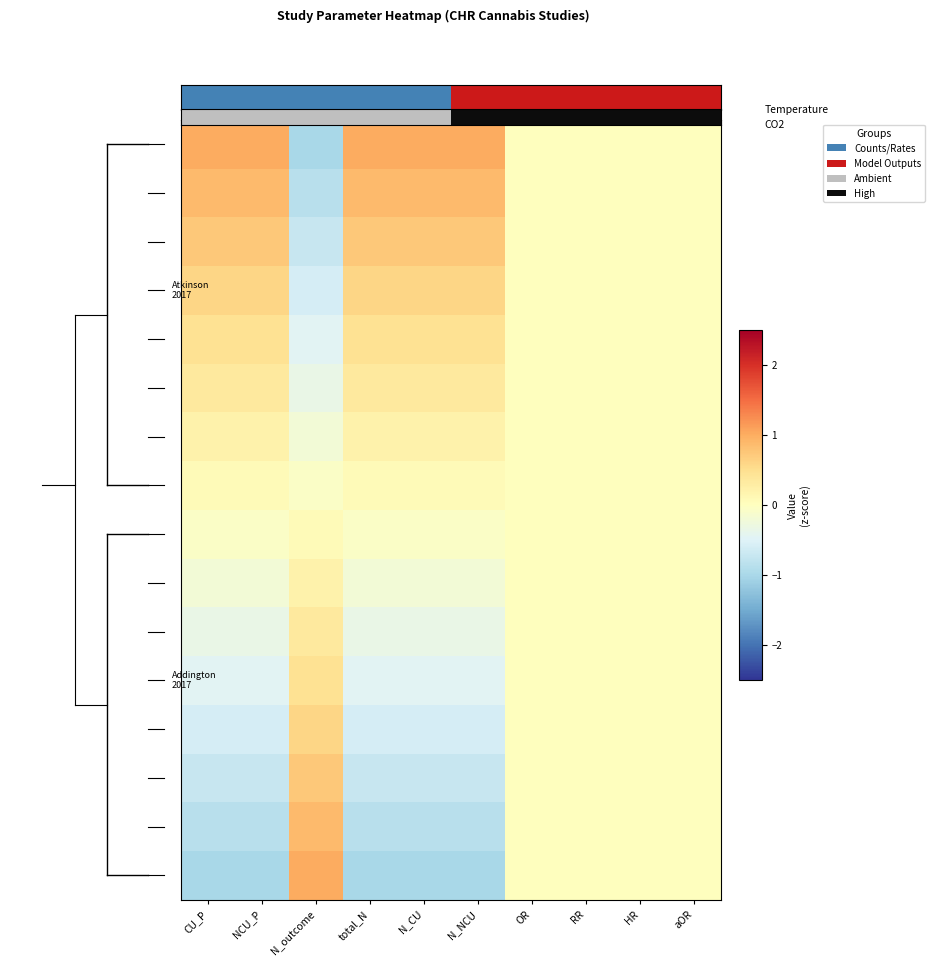

What is the smallest value displayed?

-1.0